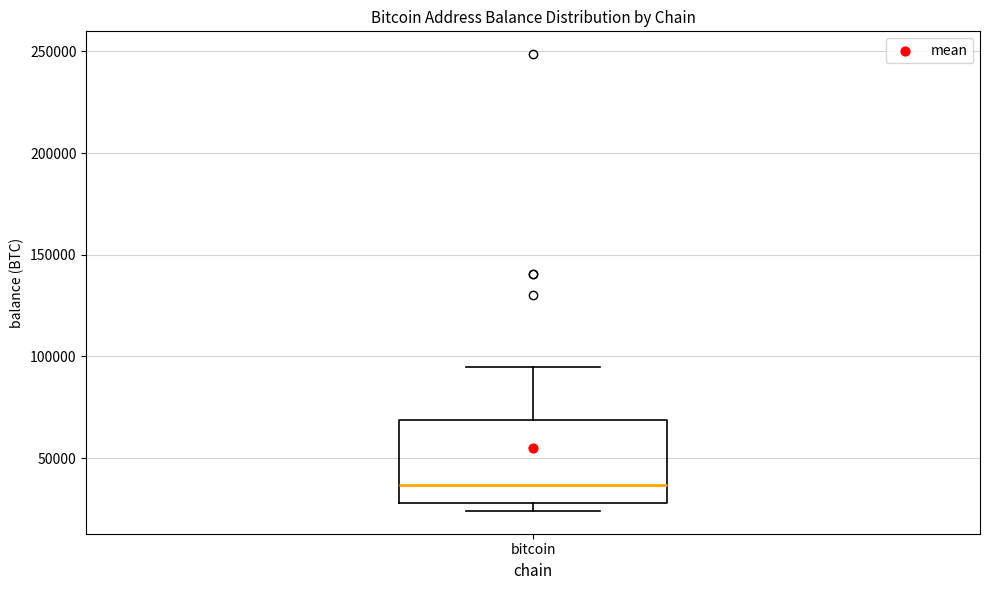

Read this box plot against the y-axis: the position of the median line, the range covered by the box, and the ends of both whiskers. The values are not printed on the chart, so give them approximately, as read against the axis.

median 35000, box 30000 to 70000, whiskers 25000 to 95000